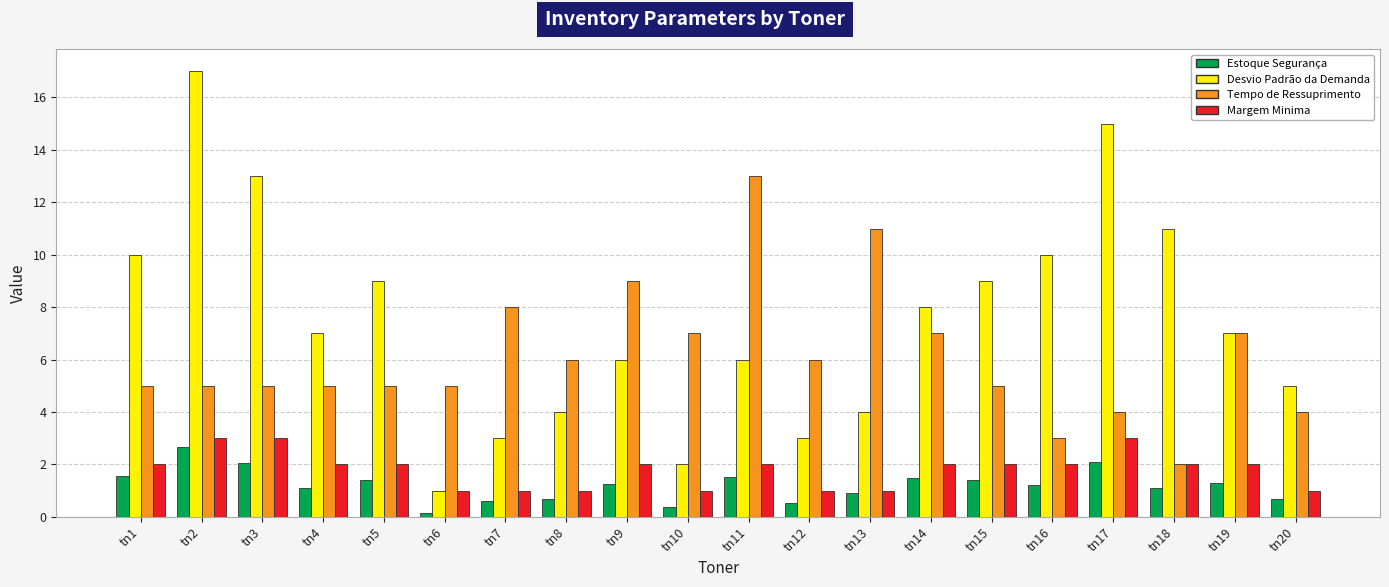

How many series are shown in this chart?

4